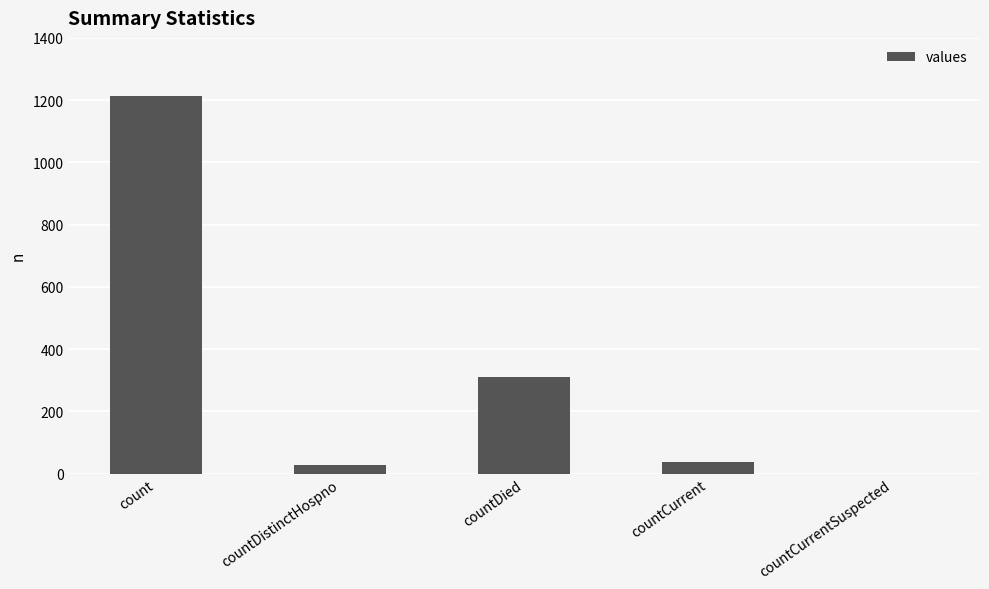

What is the average value?

317